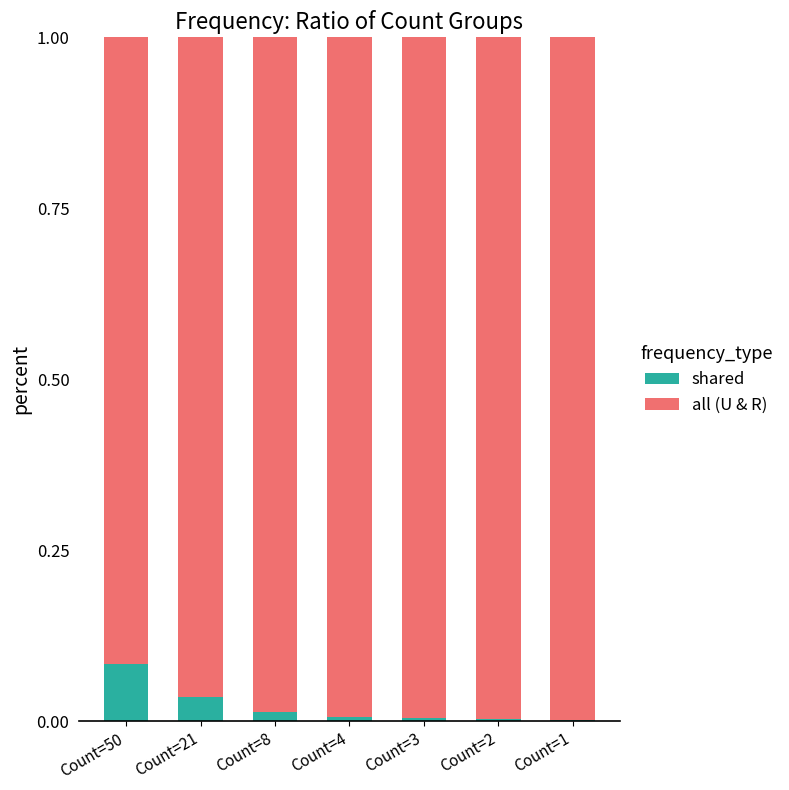

How many distinct data groups are displayed?

2